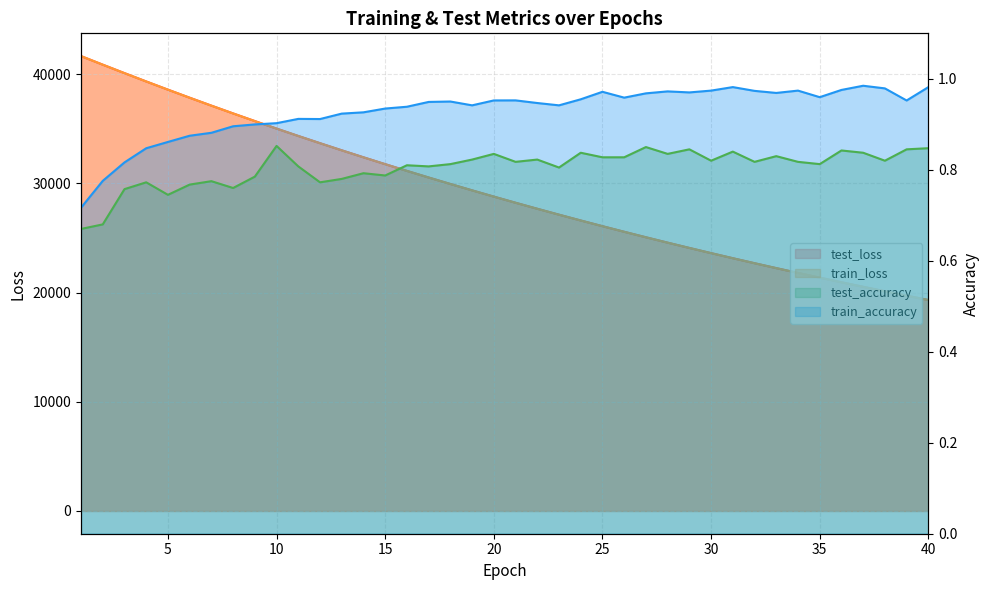

What is the spread (max minus min) of values at 4?

39342.6